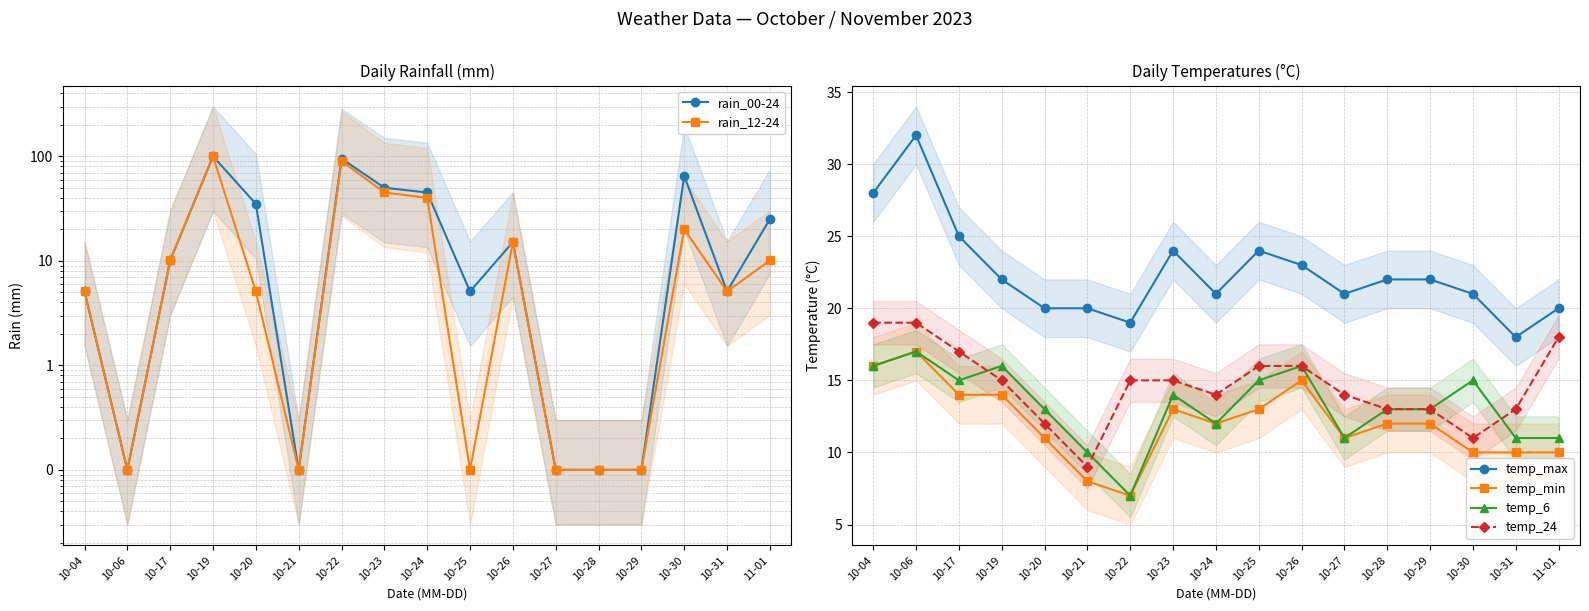

At which label does temp_min first exceed 12?

10-04